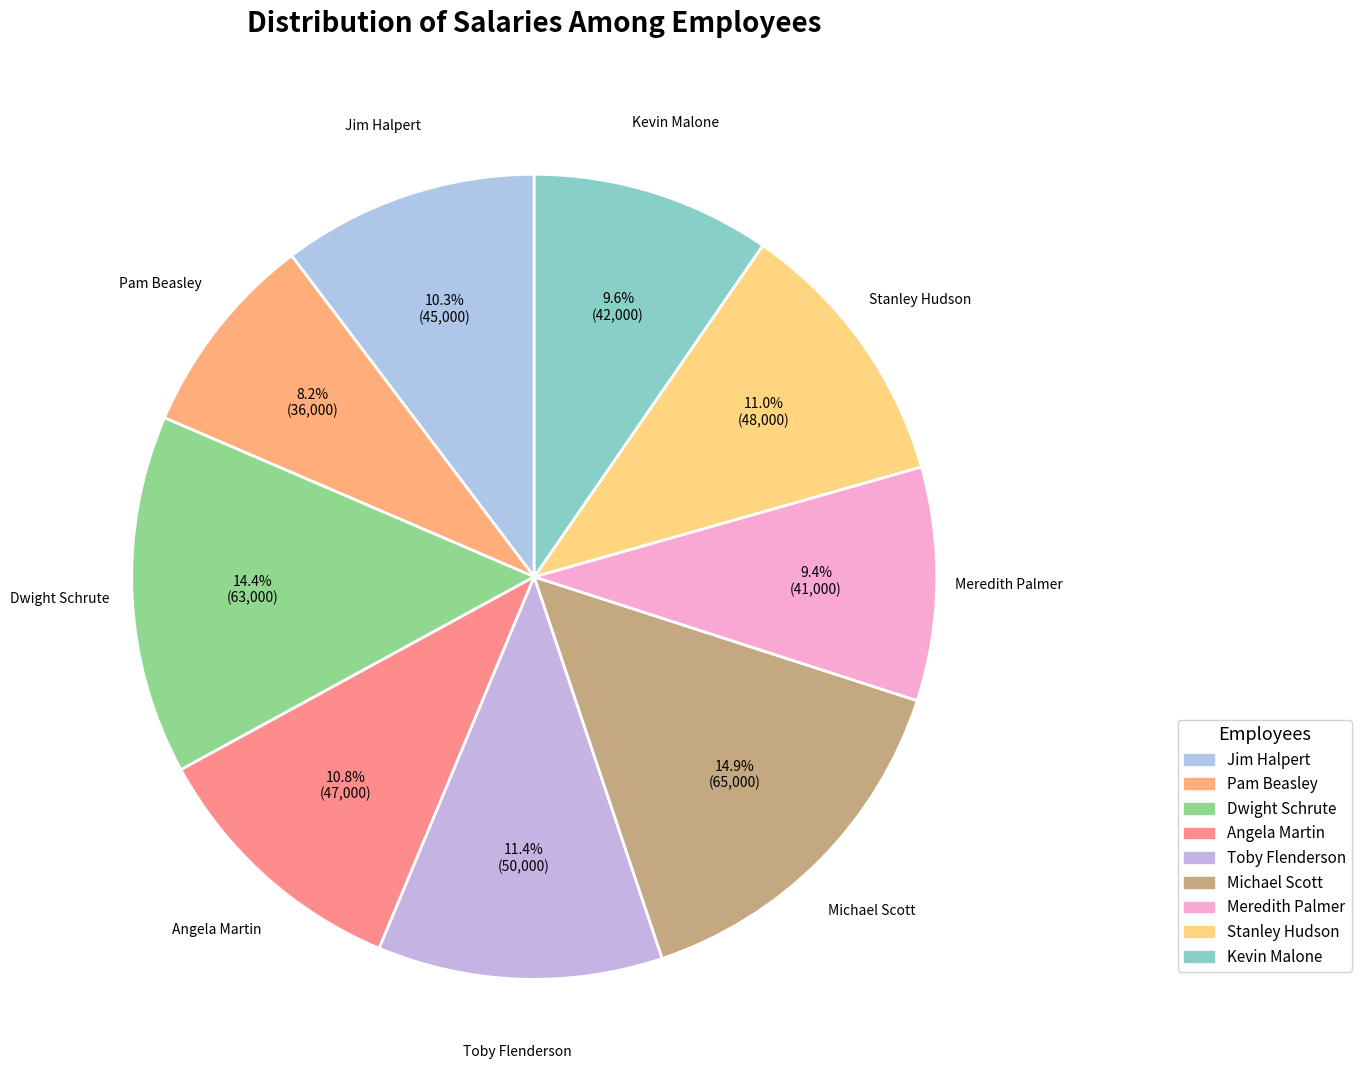

What is the smallest slice in the pie chart?

Pam Beasley